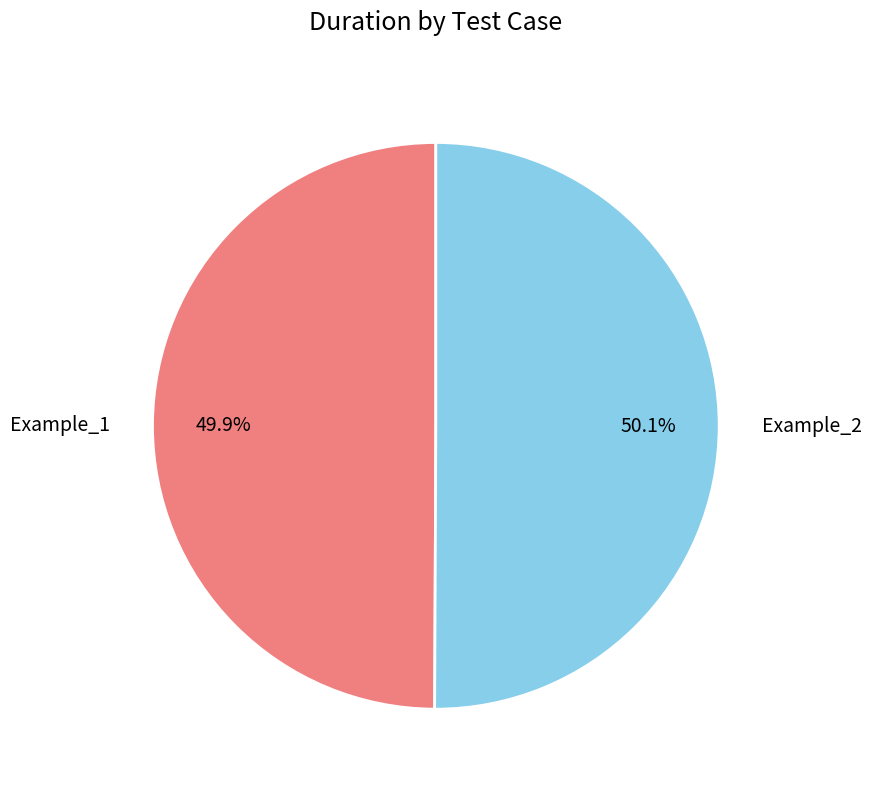

Do Example_1 and Example_2 together represent more than half of the pie?

Yes